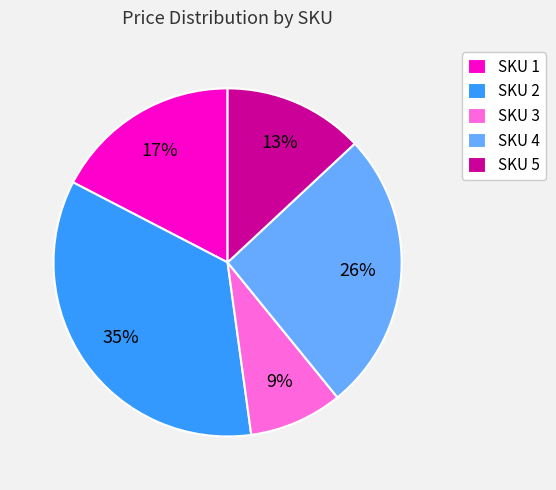

What percentage is the SKU 1 slice, to the nearest percent?

17%